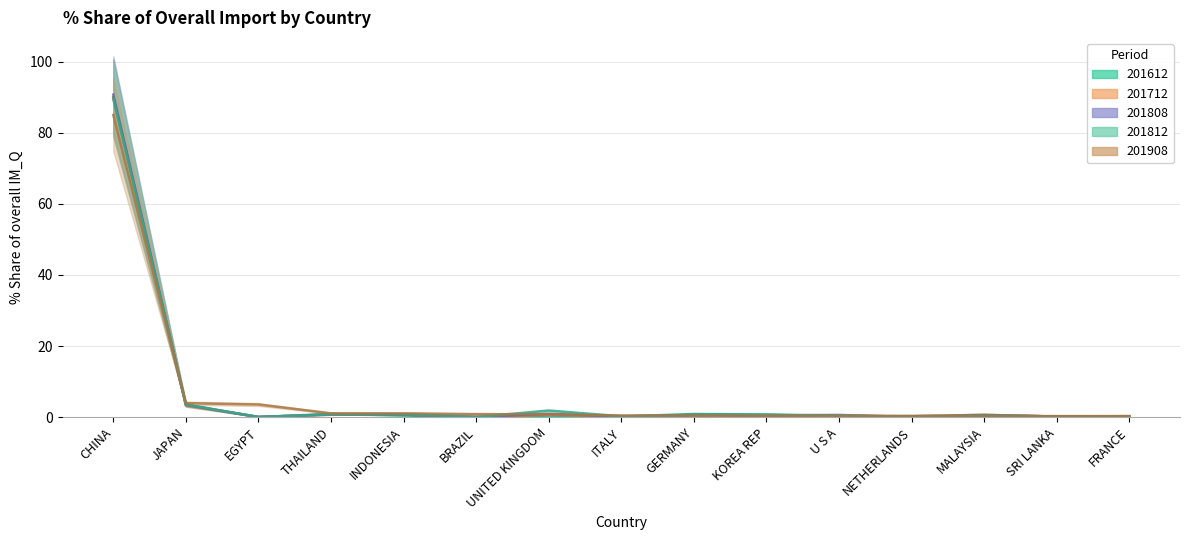

Is it true that 201908_% Share equals 0.1 at GERMANY?

False